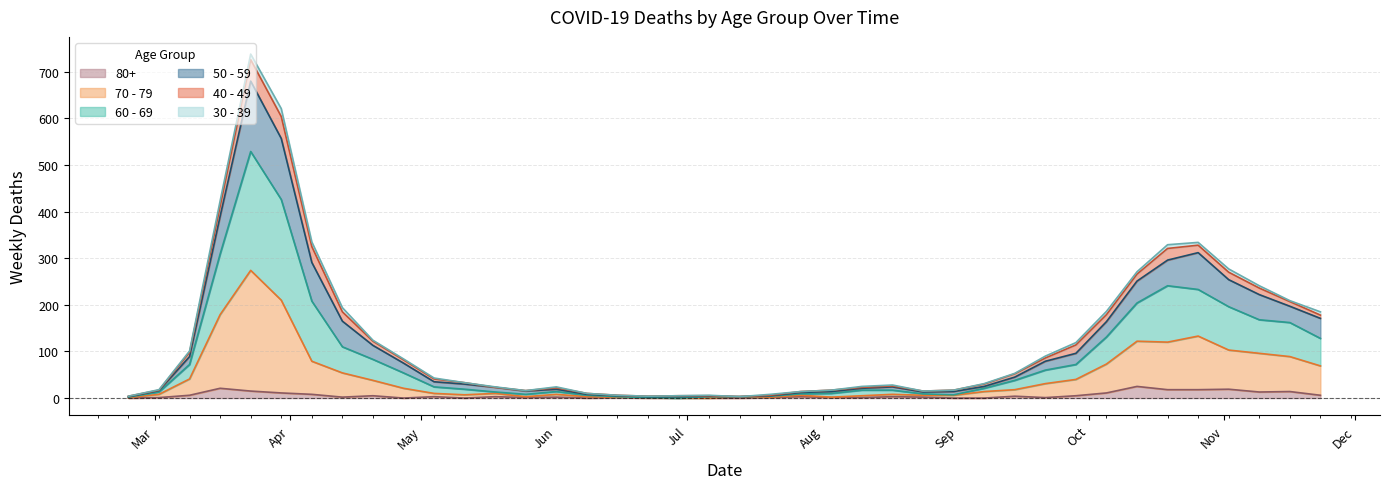

True or false: 50 - 59 and 80+ cross at least once.

False